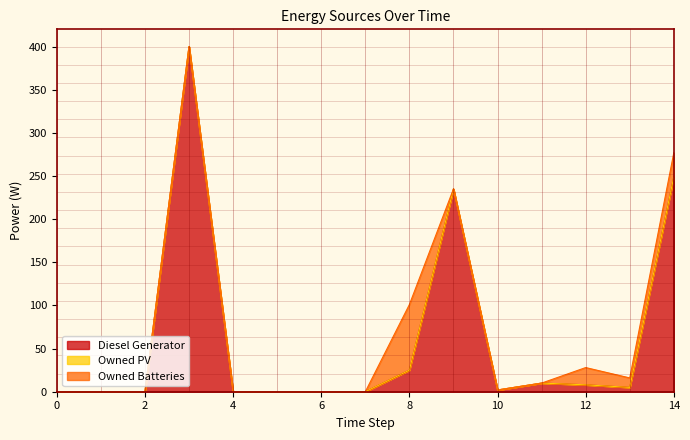

Rank the series at 1 from lowest to highest value.

Diesel Generator, Owned PV, Owned Batteries